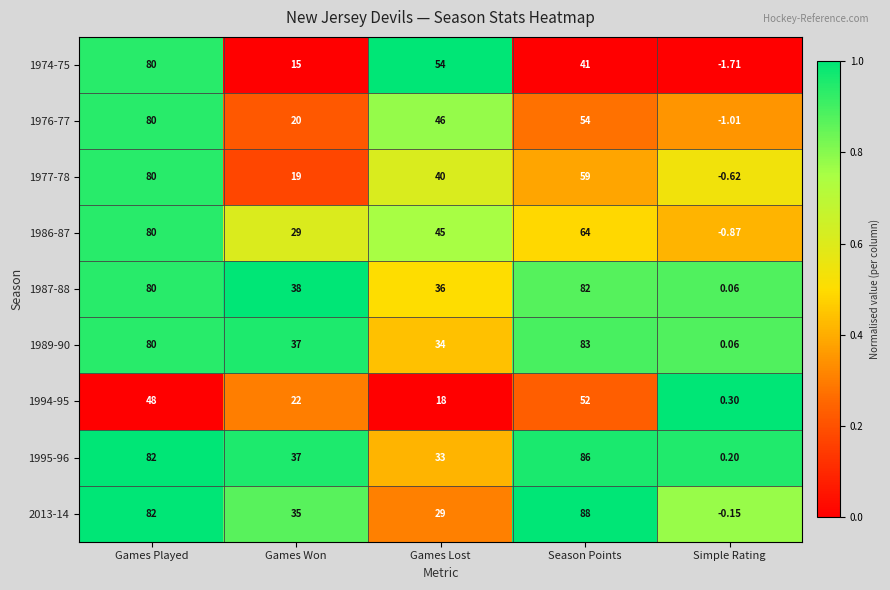

Is the value of 2013-14 at Simple Rating greater than the value of 1994-95 at Simple Rating?

No